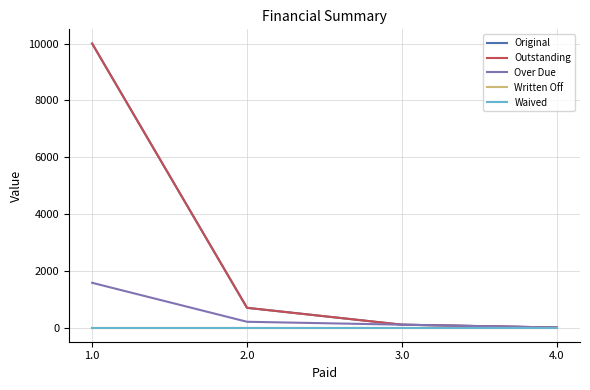

True or false: Original and Written Off cross at least once.

False